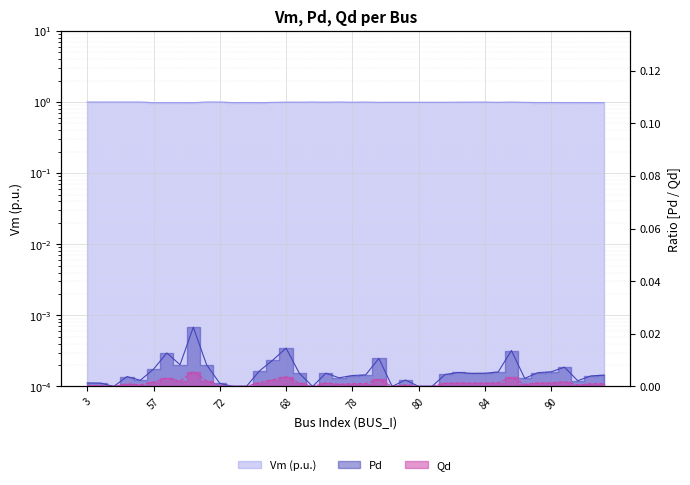

Does the chart display data point markers on the line(s)?

No